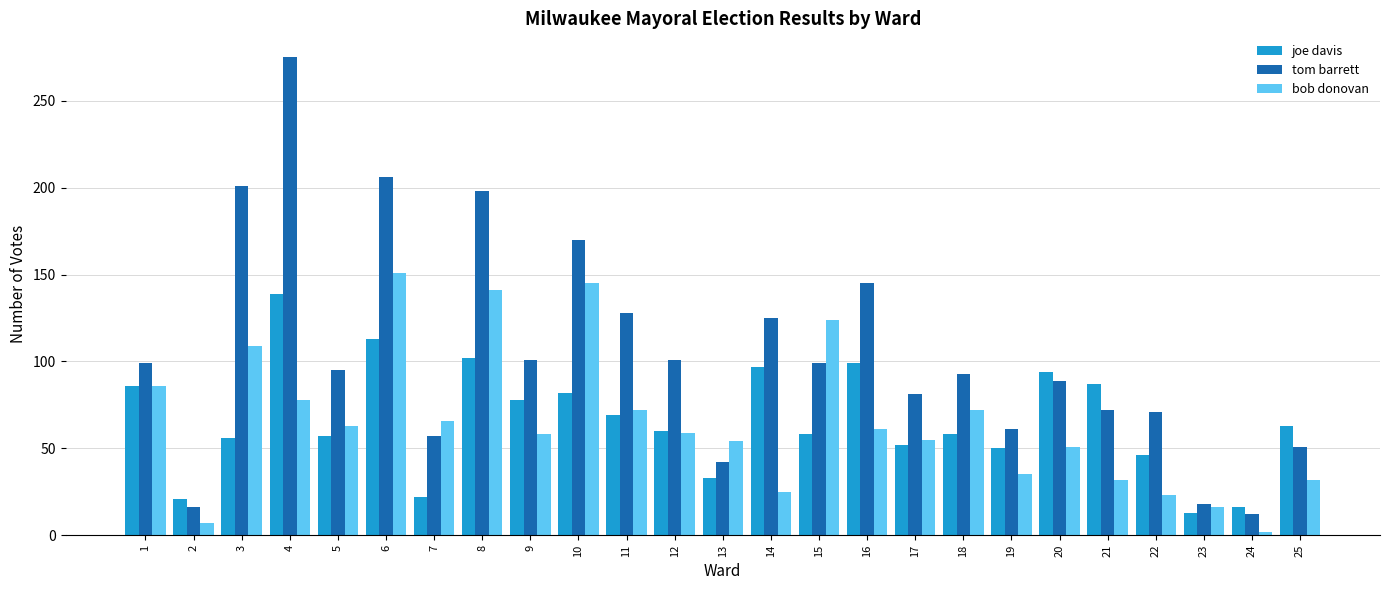

Which series has the largest total across all categories?

tom barrett